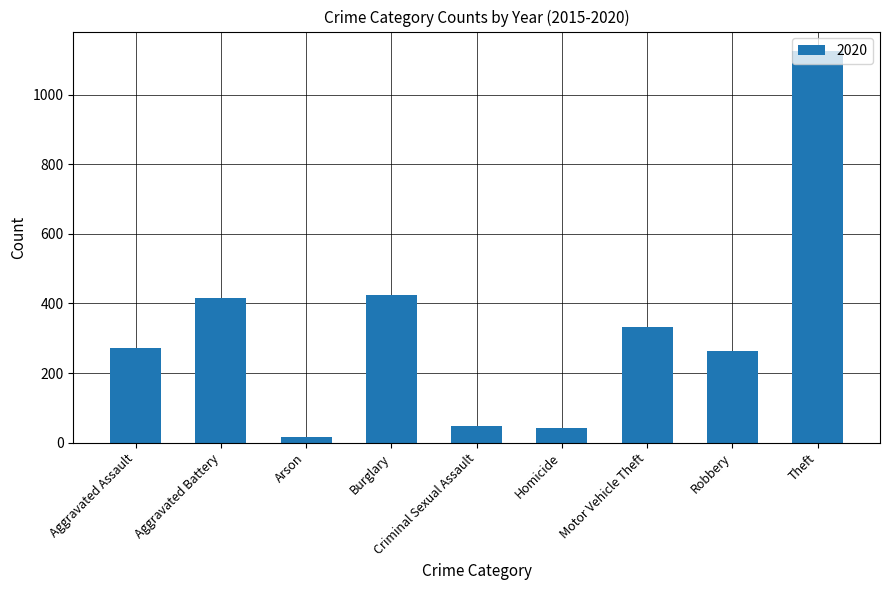

Which category has the lowest value across all series?

Arson